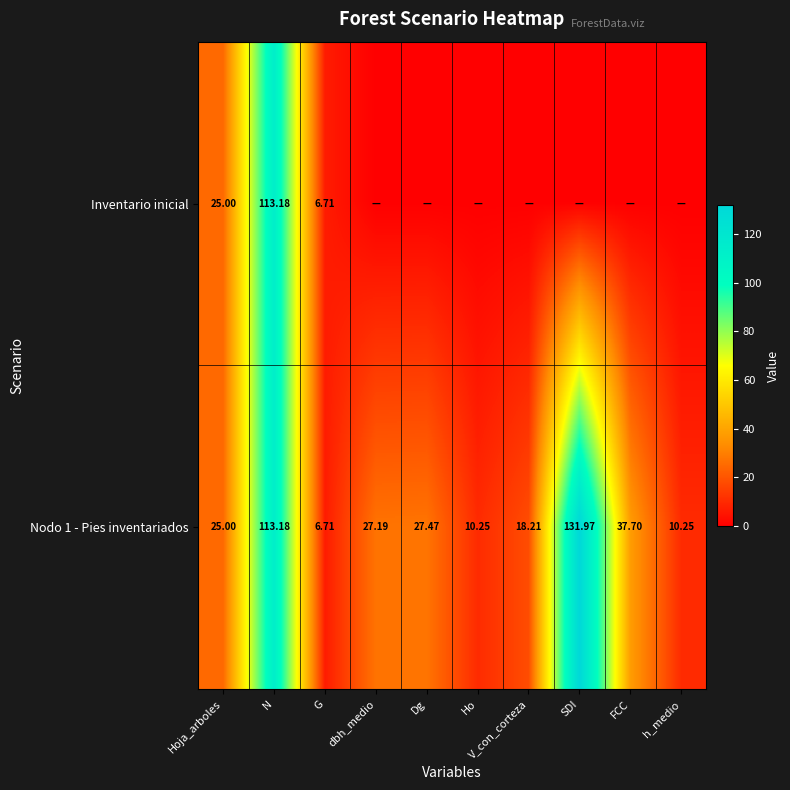

Which category has the highest value in the Nodo 1 - Pies inventariados series?

SDI